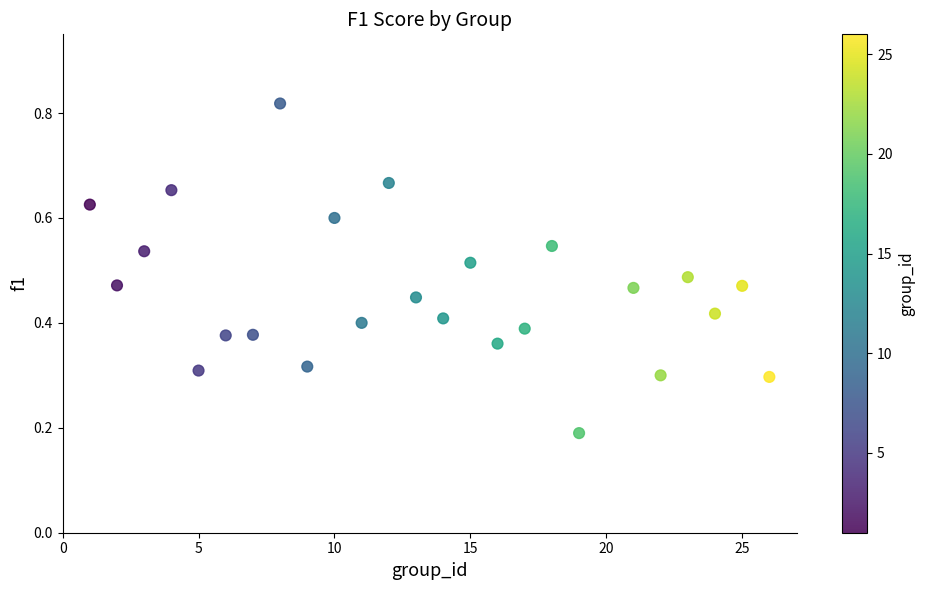

What is the range of X values (max minus min)?

25.0